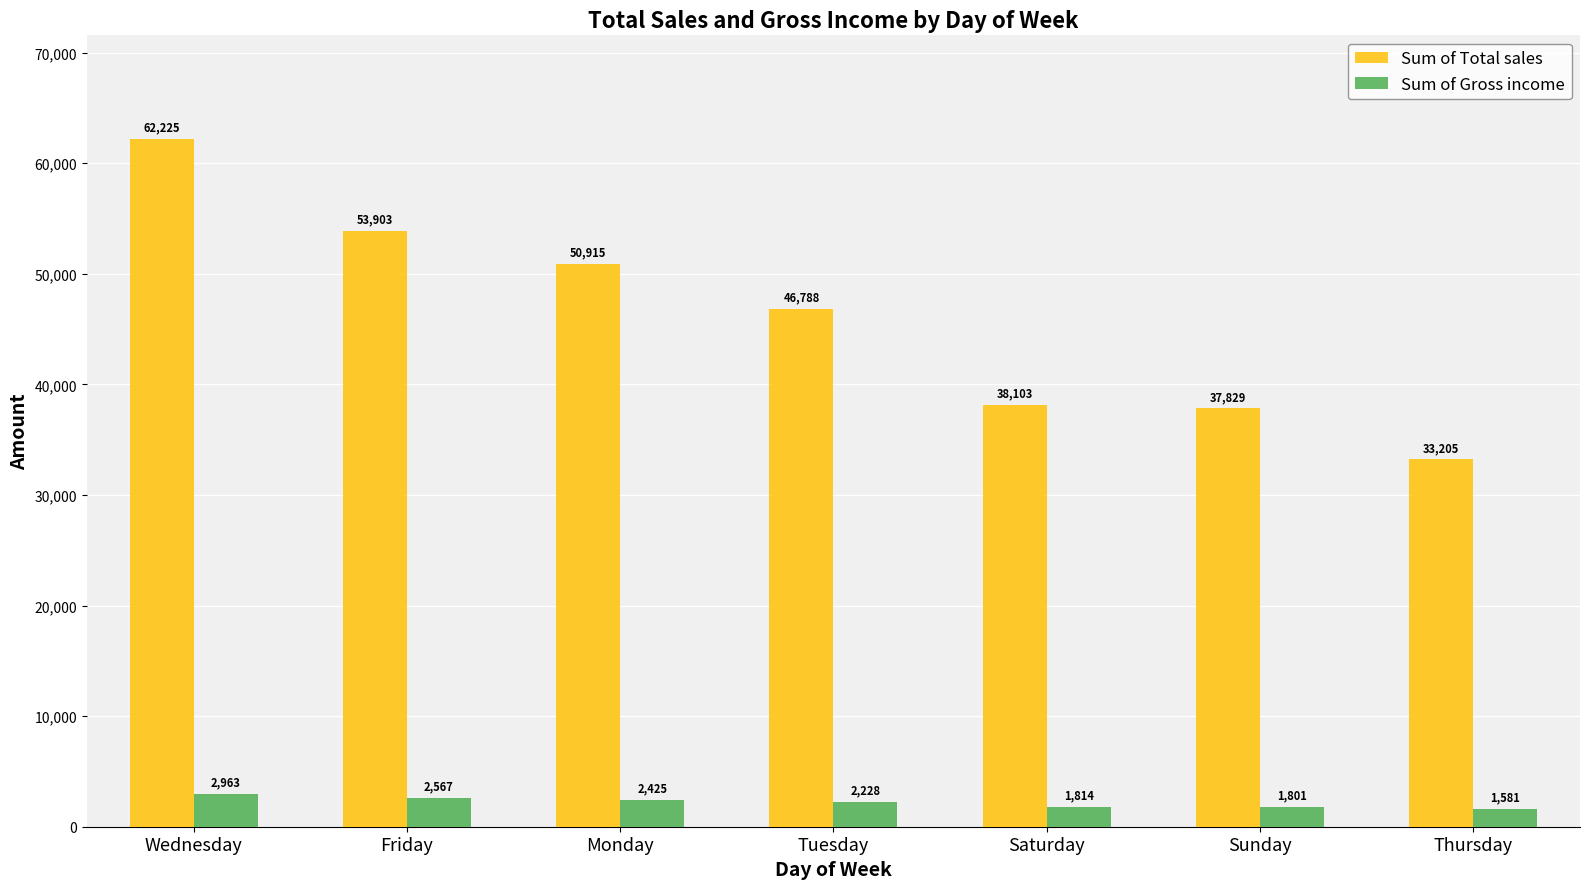

List the labels in order of Sum of Total sales value, smallest first.

Thursday, Sunday, Saturday, Tuesday, Monday, Friday, Wednesday